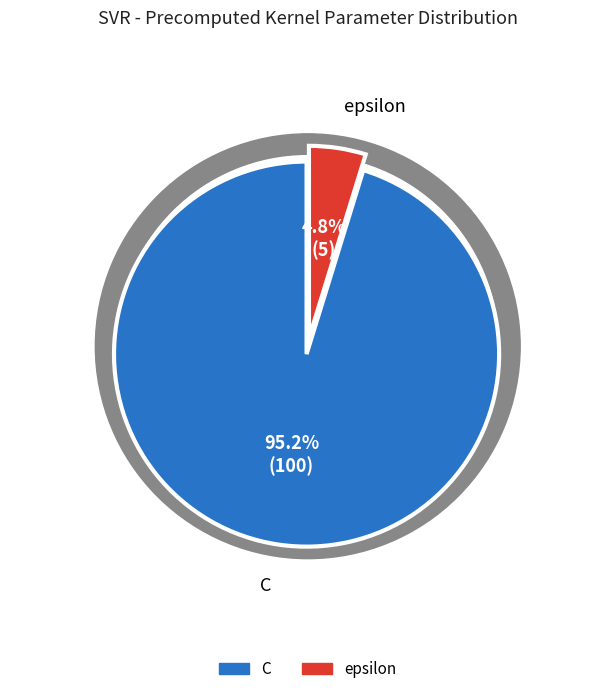

How much of the chart is everything except epsilon?

95.2%